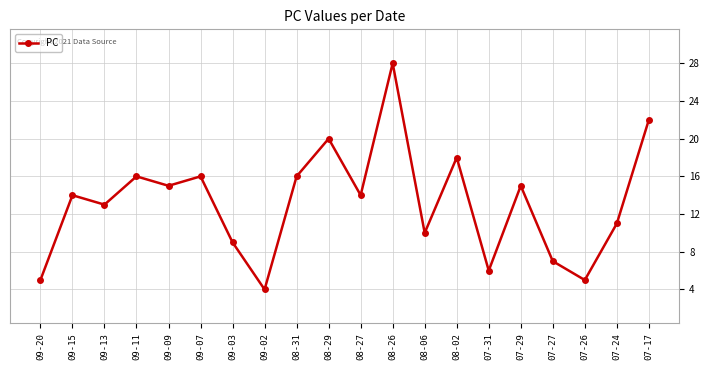

Reading left to right, extract all data points from this chart.

09-20=5	09-15=14	09-13=13	09-11=16	09-09=15	09-07=16	09-03=9	09-02=4	08-31=16	08-29=20	08-27=14	08-26=28	08-06=10	08-02=18	07-31=6	07-29=15	07-27=7	07-26=5	07-24=11	07-17=22